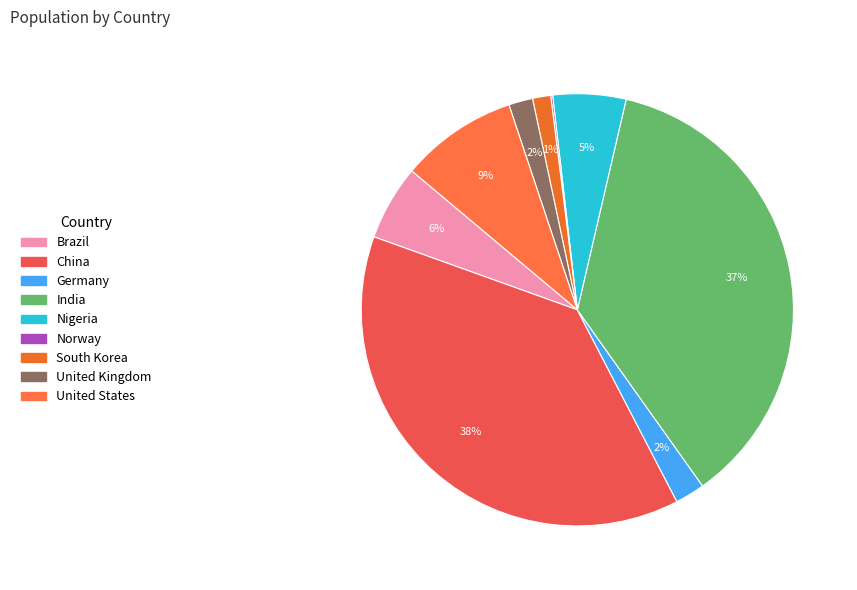

Which category has the smallest portion of the pie?

Norway